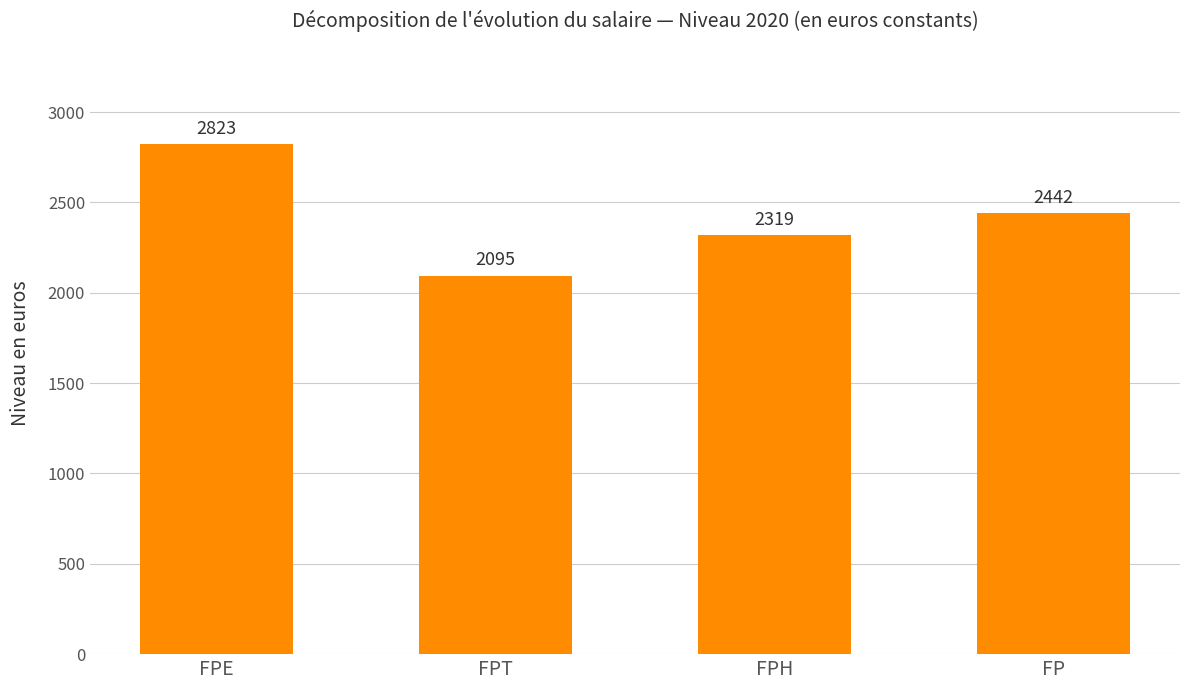

Reading left to right, list all the values displayed in this chart.

2823	2095	2319	2442